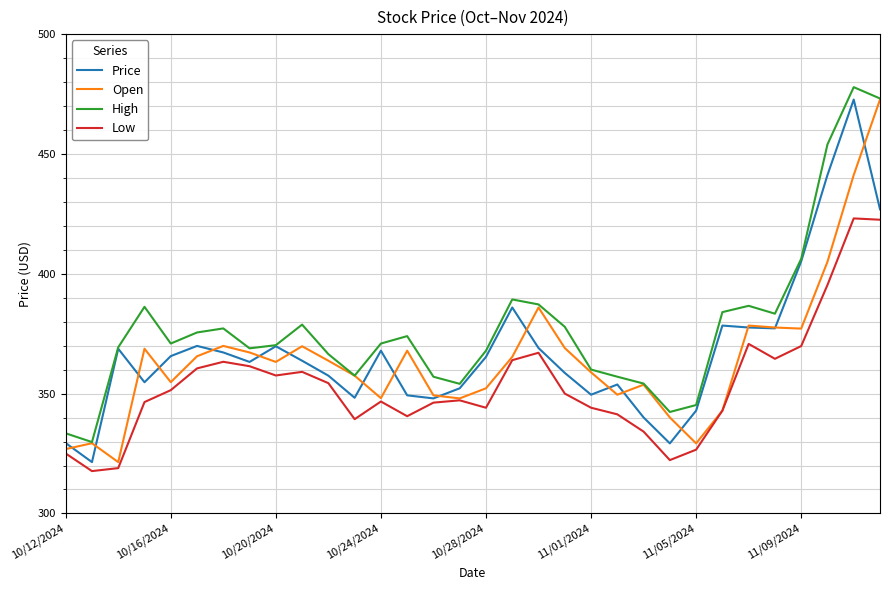

Does the chart display data point markers on the line(s)?

No